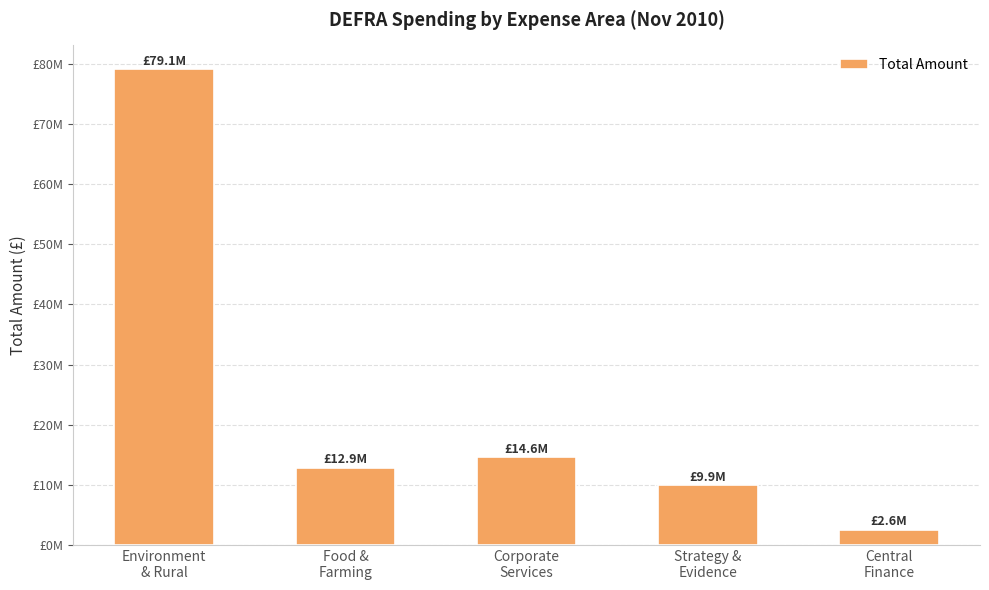

Reading left to right, extract all data points from this chart.

Environment
& Rural=79142289.9	Food &
Farming=12852650.2	Corporate
Services=14551184.6	Strategy &
Evidence=9897890.6	Central
Finance=2566351.4